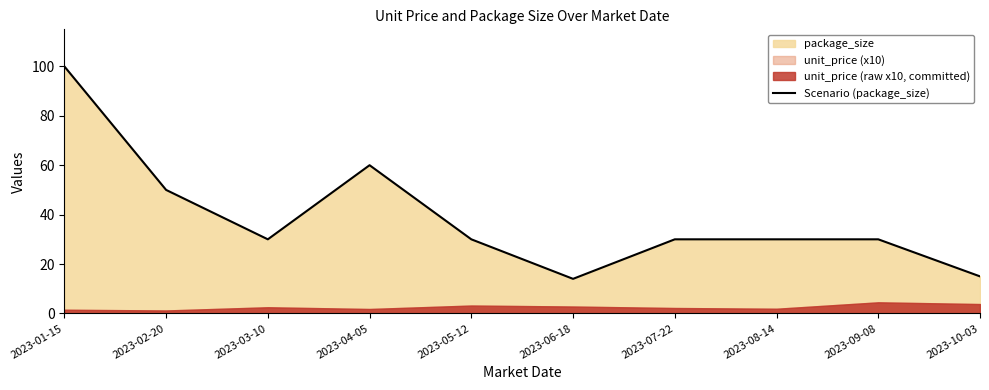

What is the sum of the values at 2023-02-20 and 2023-05-12?

80